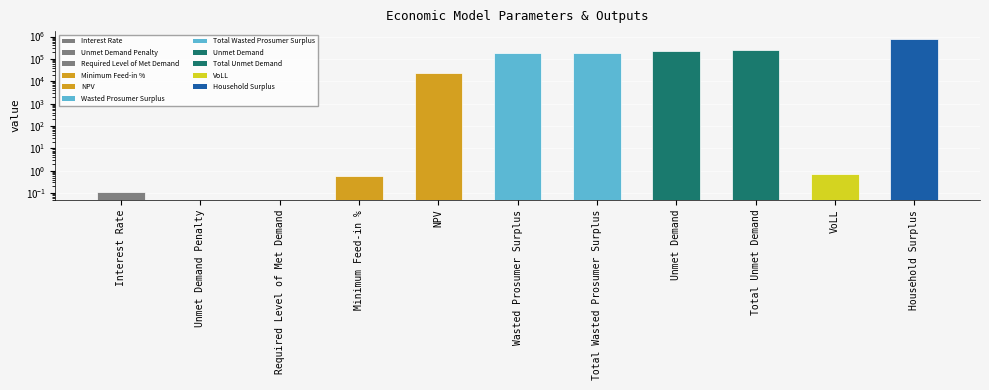

Rank the categories by value from highest to lowest.

Household Surplus, Total Unmet Demand, Unmet Demand, Wasted Prosumer Surplus, Total Wasted Prosumer Surplus, NPV, VoLL, Minimum Feed-in %, Interest Rate, Unmet Demand Penalty, Required Level of Met Demand